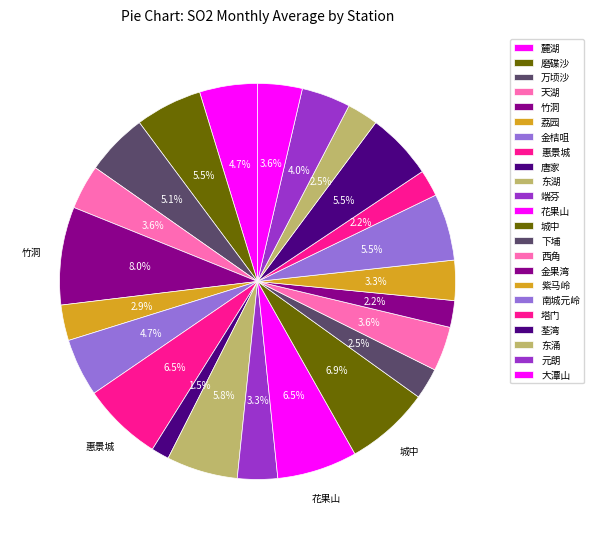

Is there any slice that represents more than half of the pie?

No